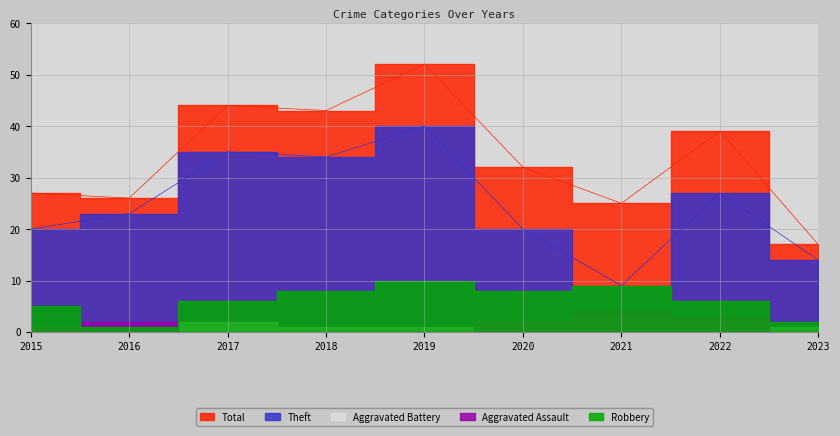

How many lines are shown in the chart?

5